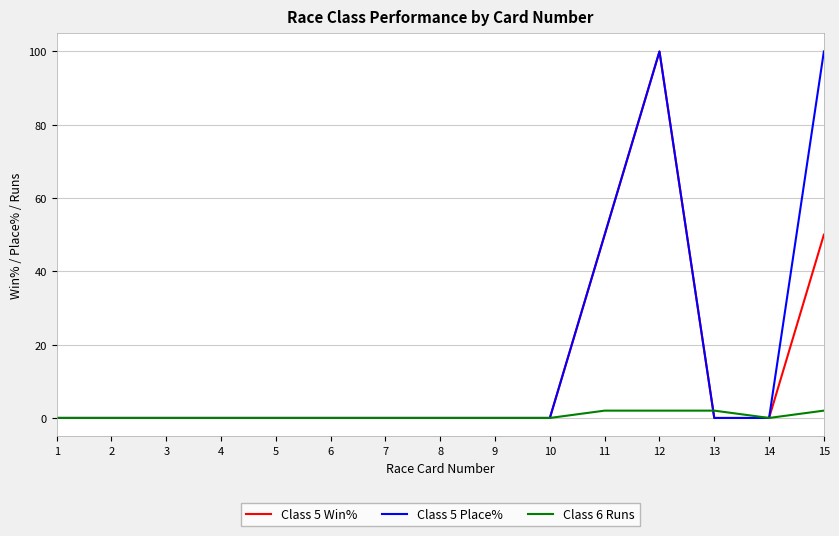

At which label is Class 5 Place% closest to 50?

11